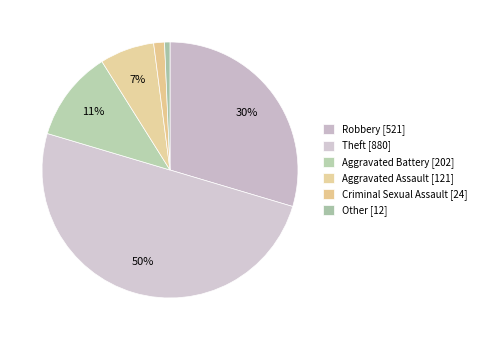

To the nearest percent, what is the combined percentage of Aggravated Battery and Theft?

61%